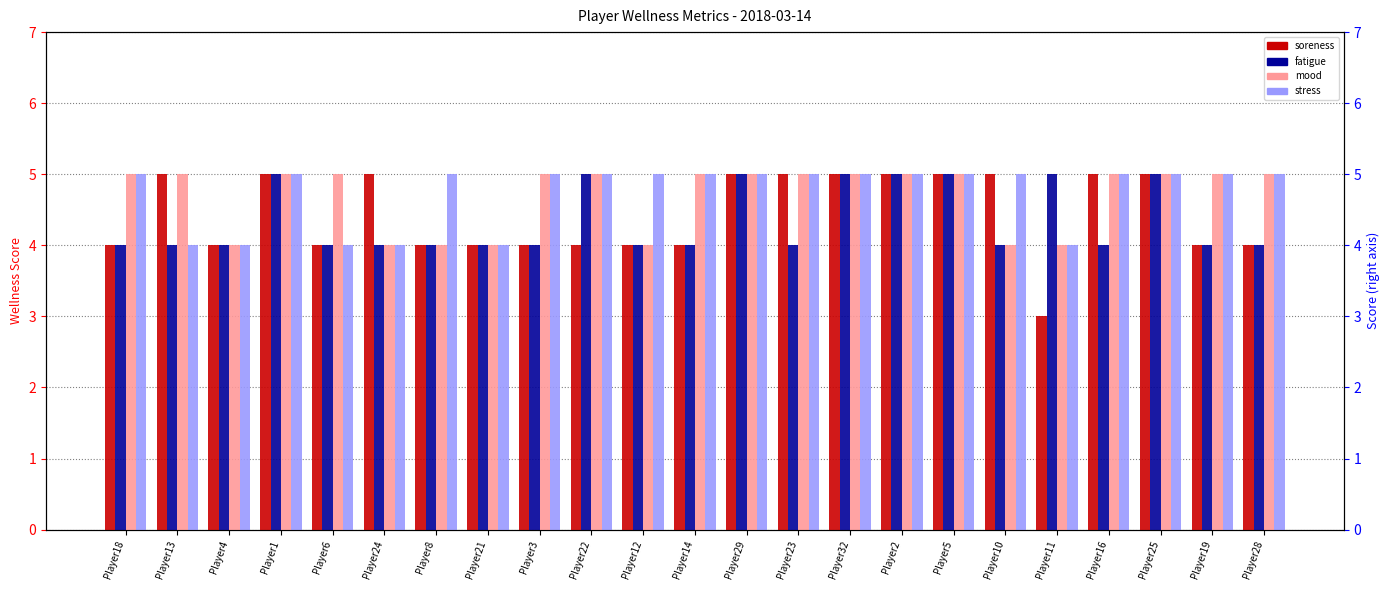

The wellness_stress series shows 5 at Player28. True or false?

True